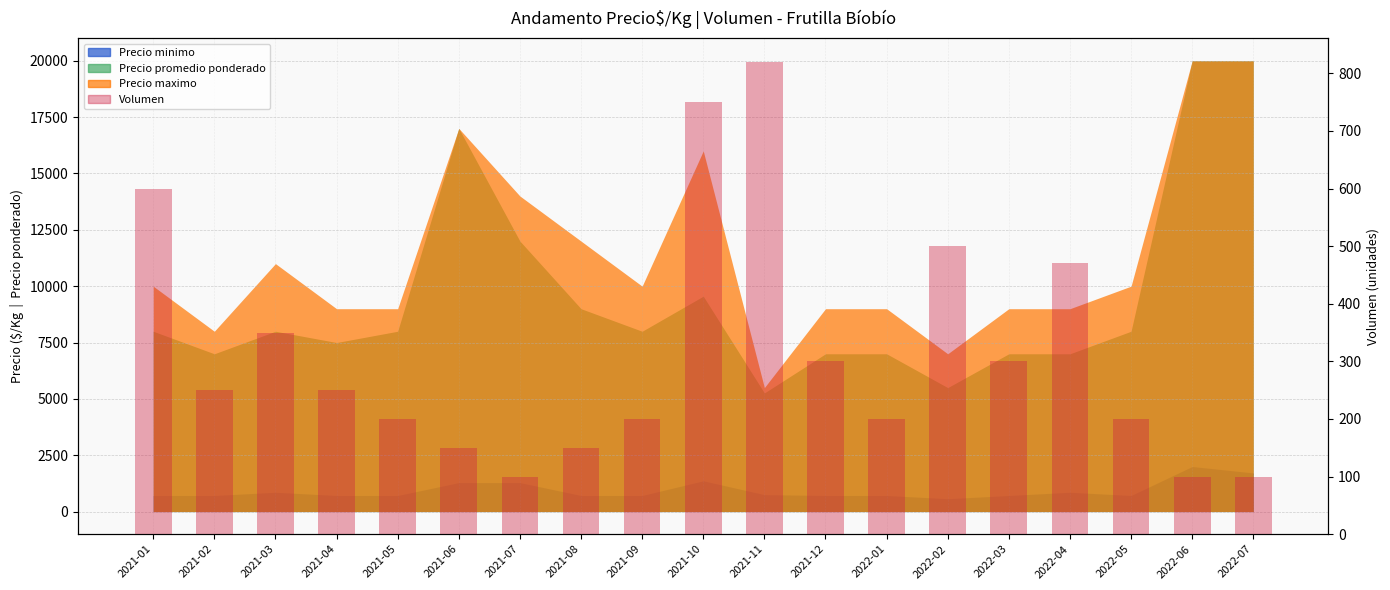

Reading left to right, what are all the values shown in this chart?

2021-01=600	2021-02=250	2021-03=350	2021-04=250	2021-05=200	2021-06=150	2021-07=100	2021-08=150	2021-09=200	2021-10=750	2021-11=820	2021-12=300	2022-01=200	2022-02=500	2022-03=300	2022-04=470	2022-05=200	2022-06=100	2022-07=100